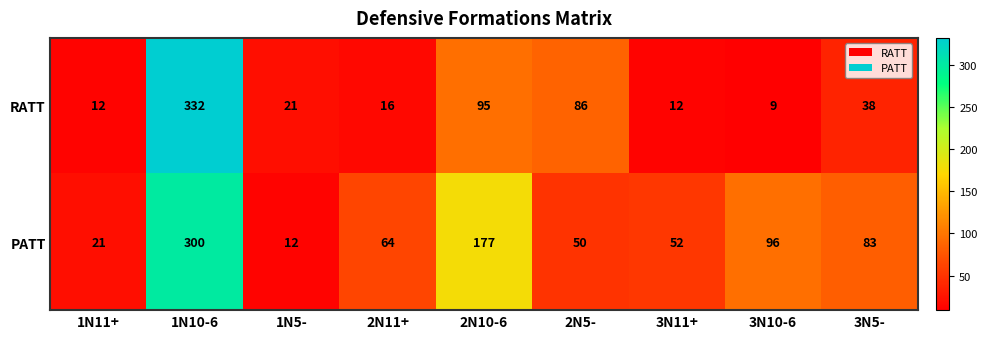

Which series has the largest range (max minus min)?

RATT